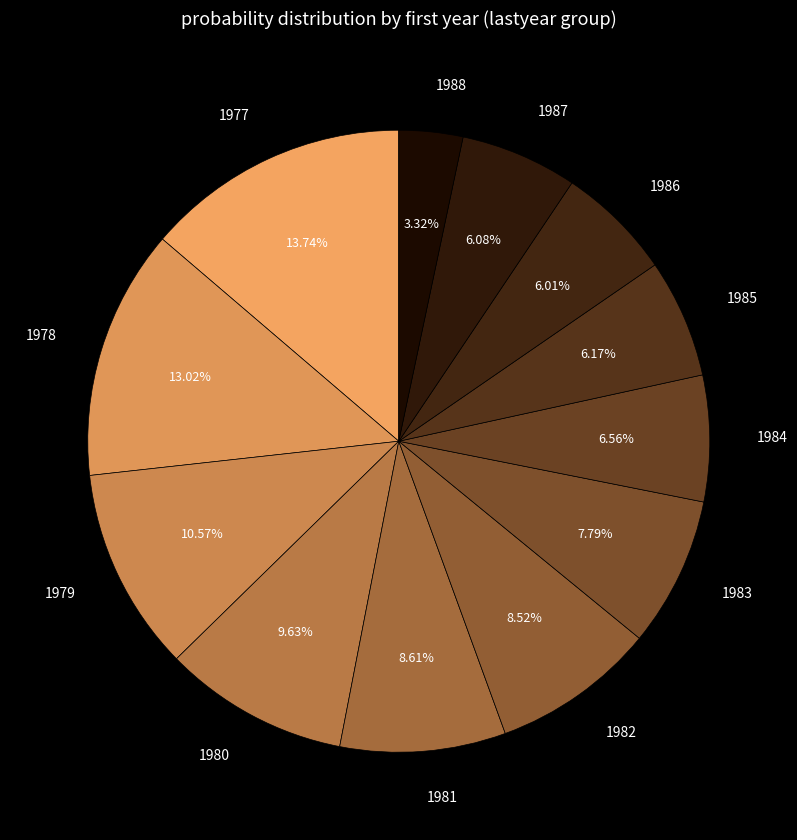

Is it true that 1979 is 19% of the pie?

False